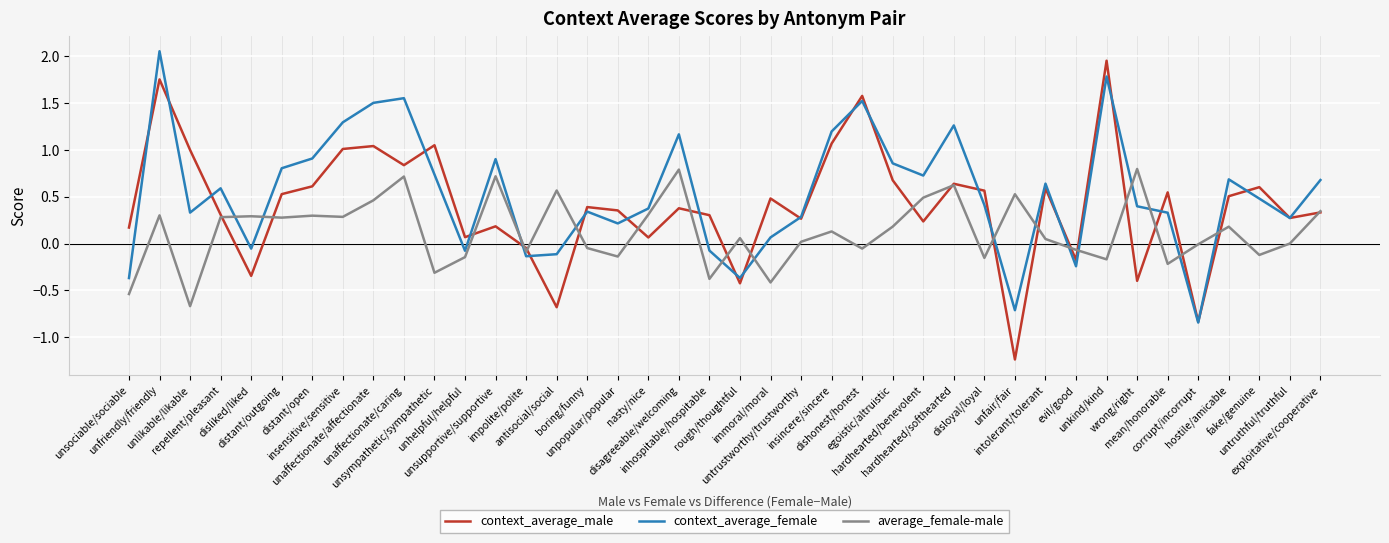

What are all the series names shown in the legend?

context_average_male, context_average_female, average_female-male